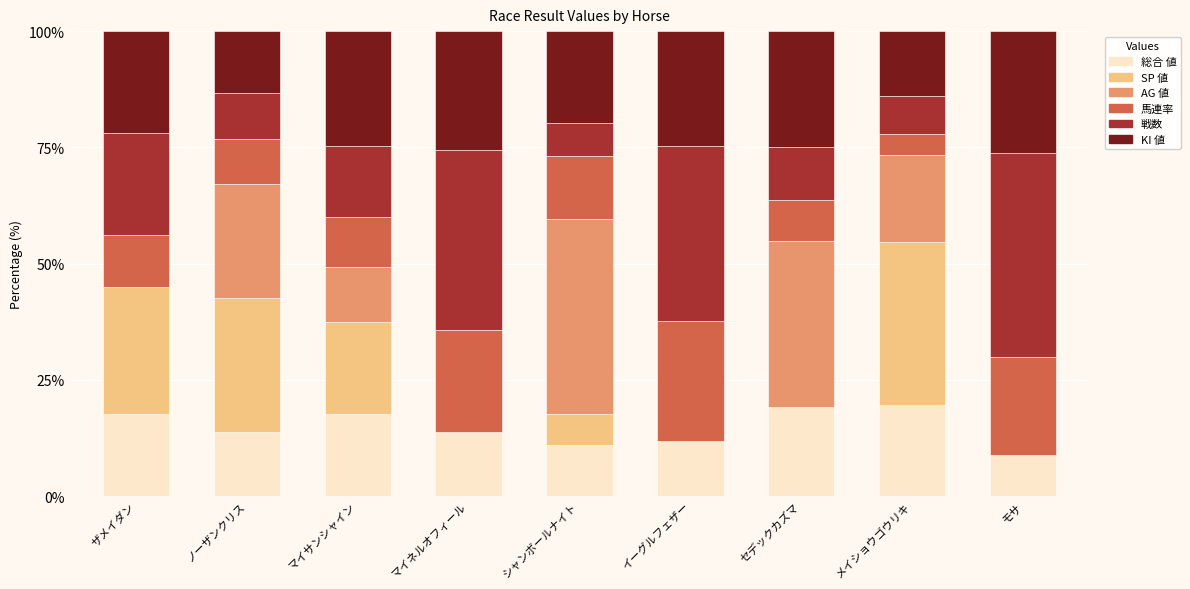

What is the maximum value for 総合 値?

19.6